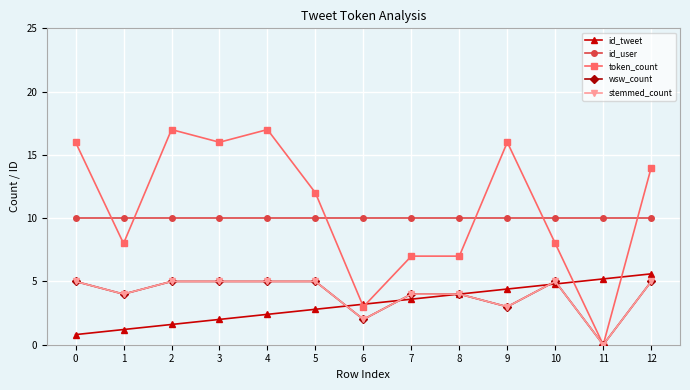

True or false: wsw_count and token_count cross at least once.

False